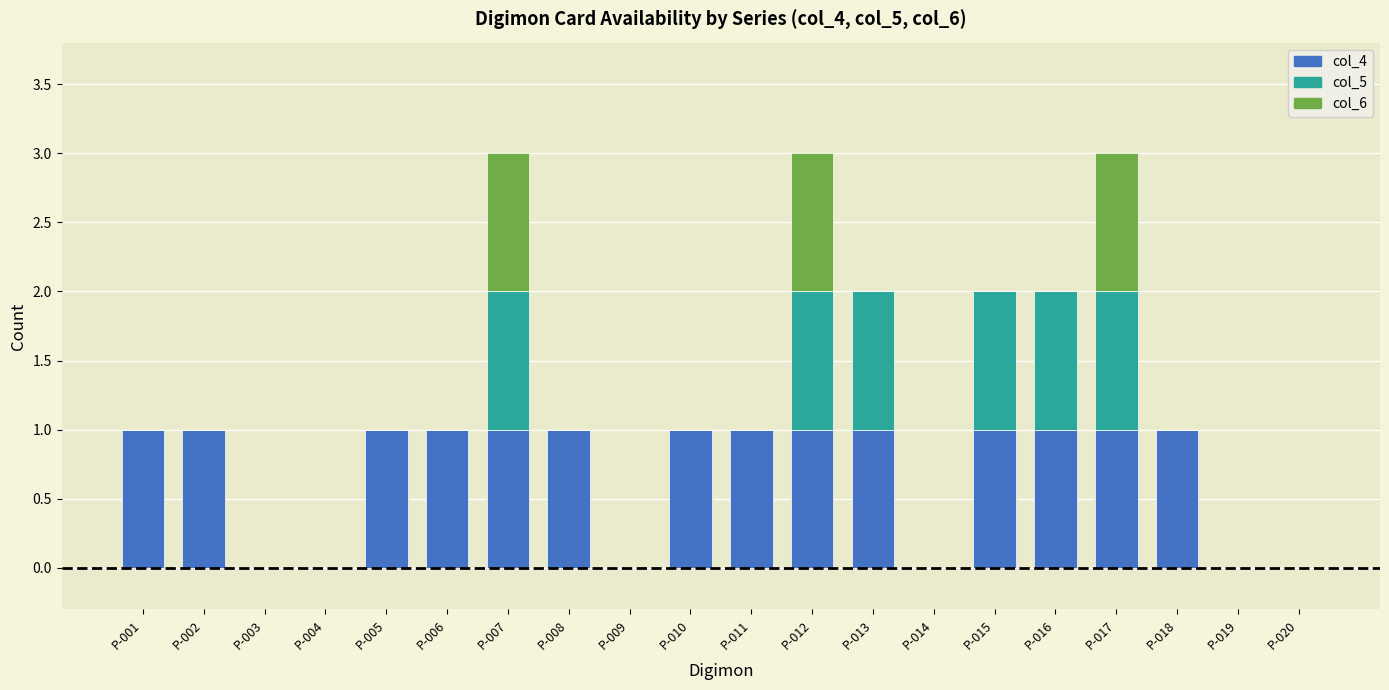

Does the chart contain stacked bars?

Yes